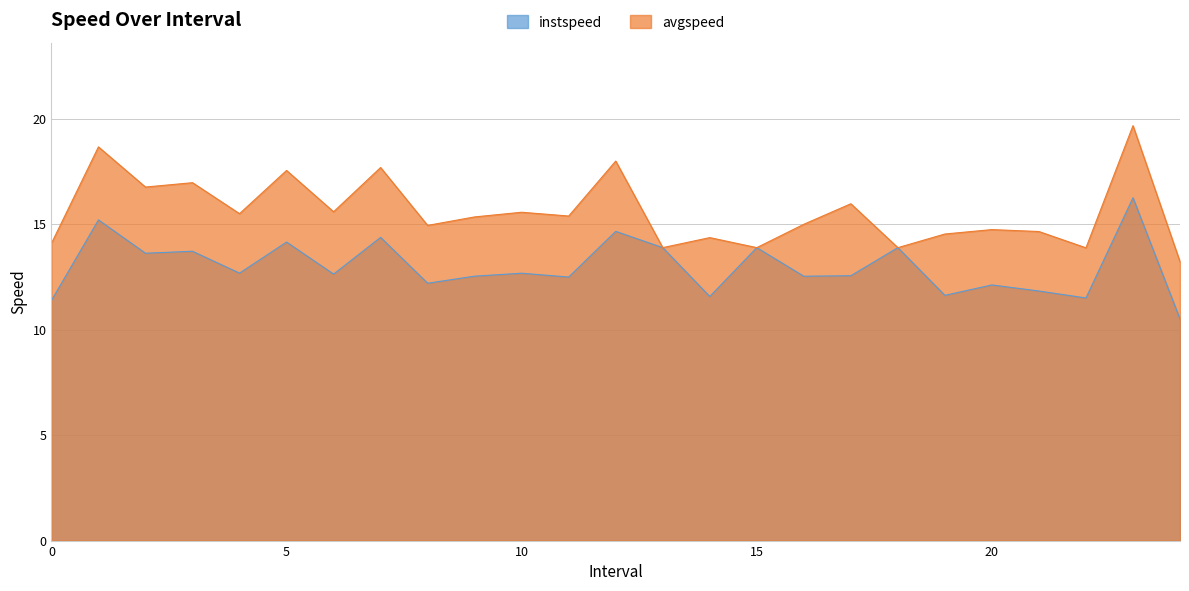

In avgspeed, how many points are lower than both neighbors (excluding endpoints)?

9